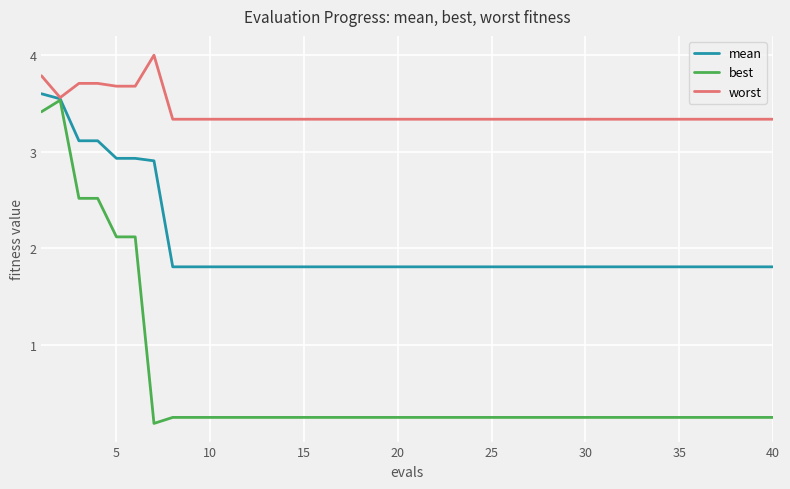

Which series has the widest spread of values?

best